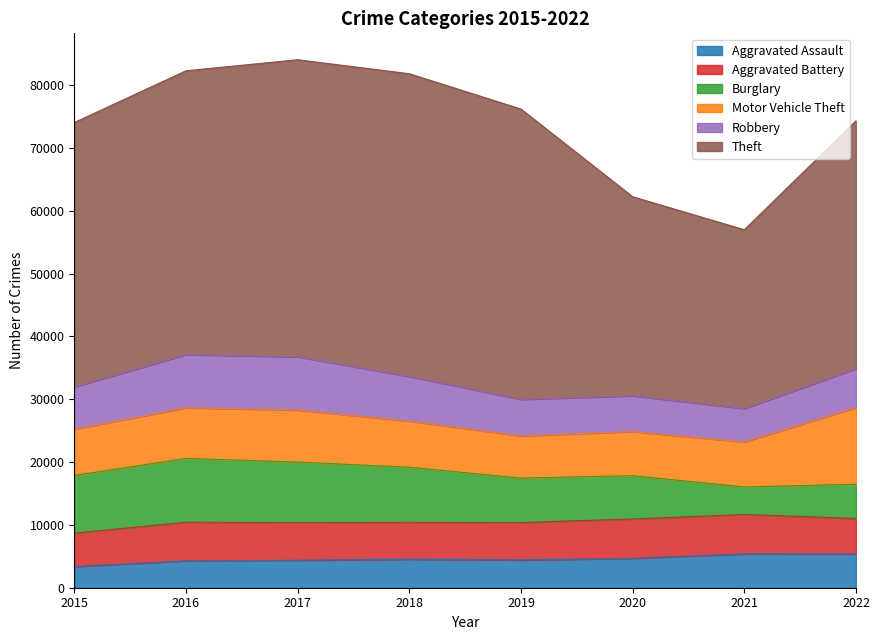

The value of Theft at 2017 is 15924. True or false?

False